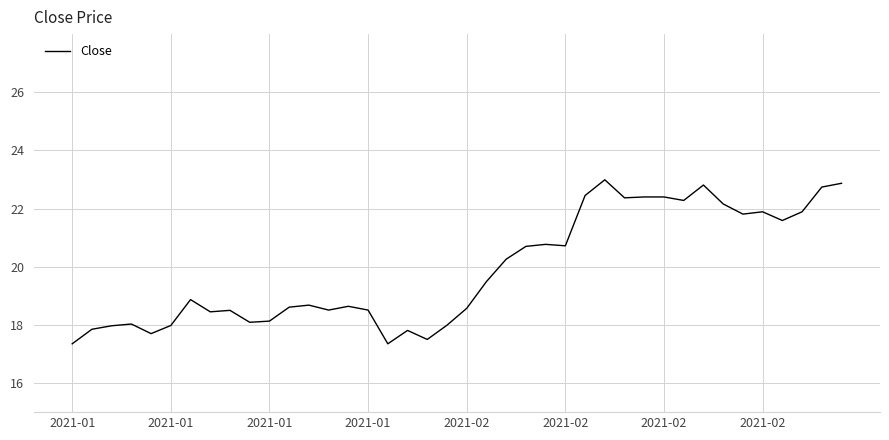

What is the smallest value displayed?

17.4